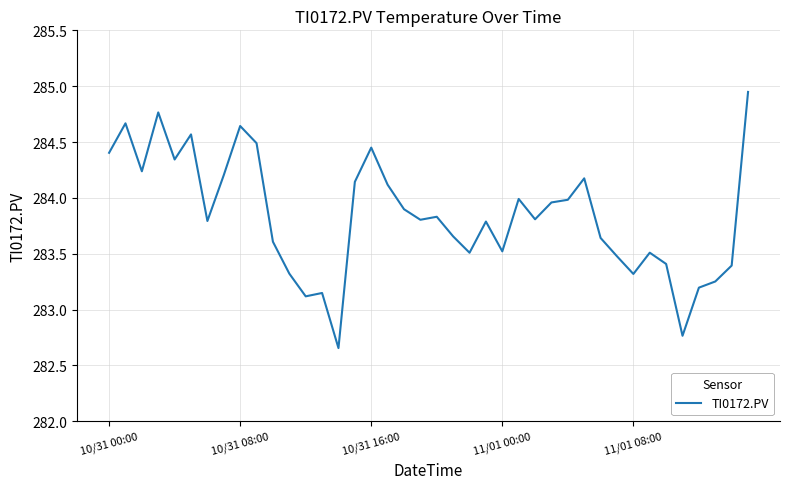

What is the difference between the maximum and minimum values?

2.3